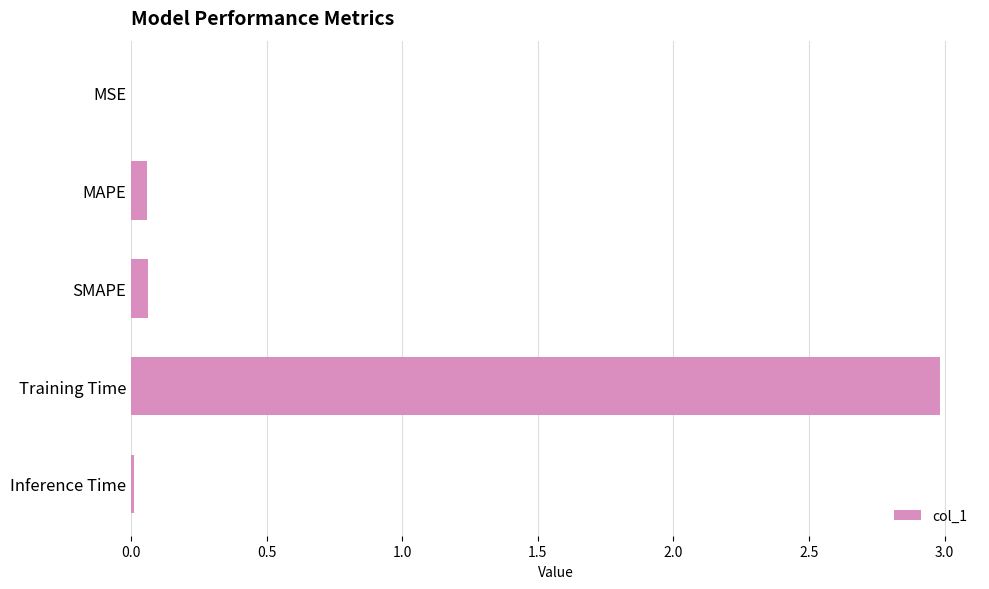

Which category has the highest value across all series?

Training Time